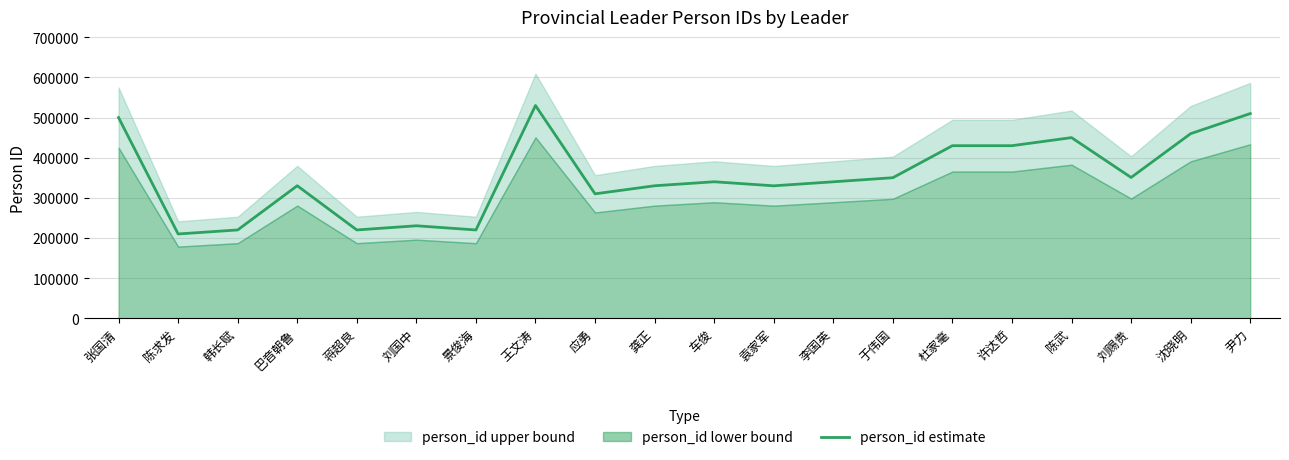

At which label does the data first exceed 340100?

张国清